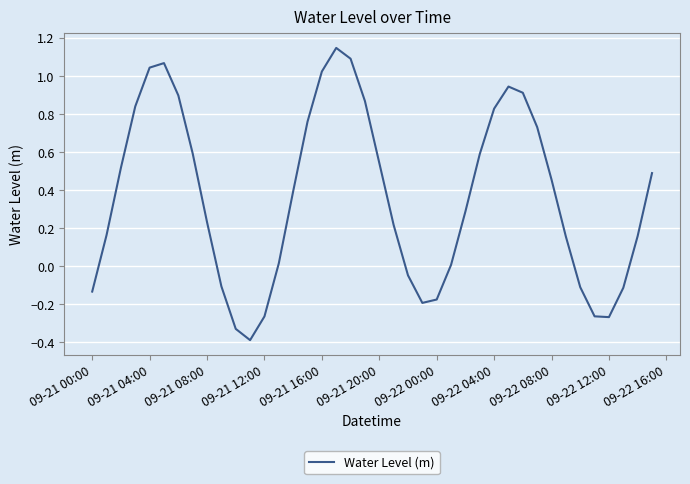

How many interior local valleys (lower than both neighbors) does the data have?

3